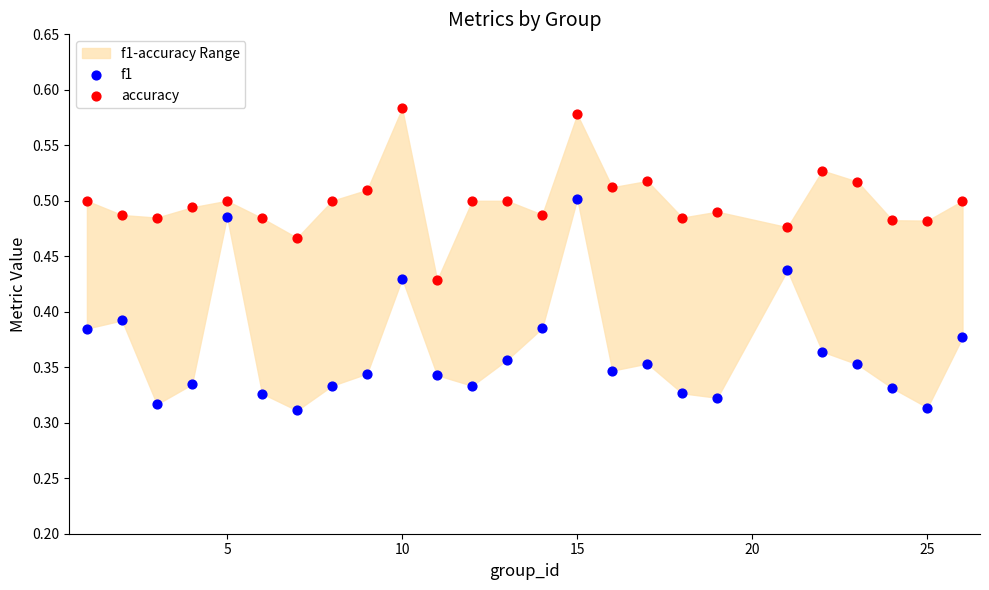

Which series contains the lowest Y value?

f1